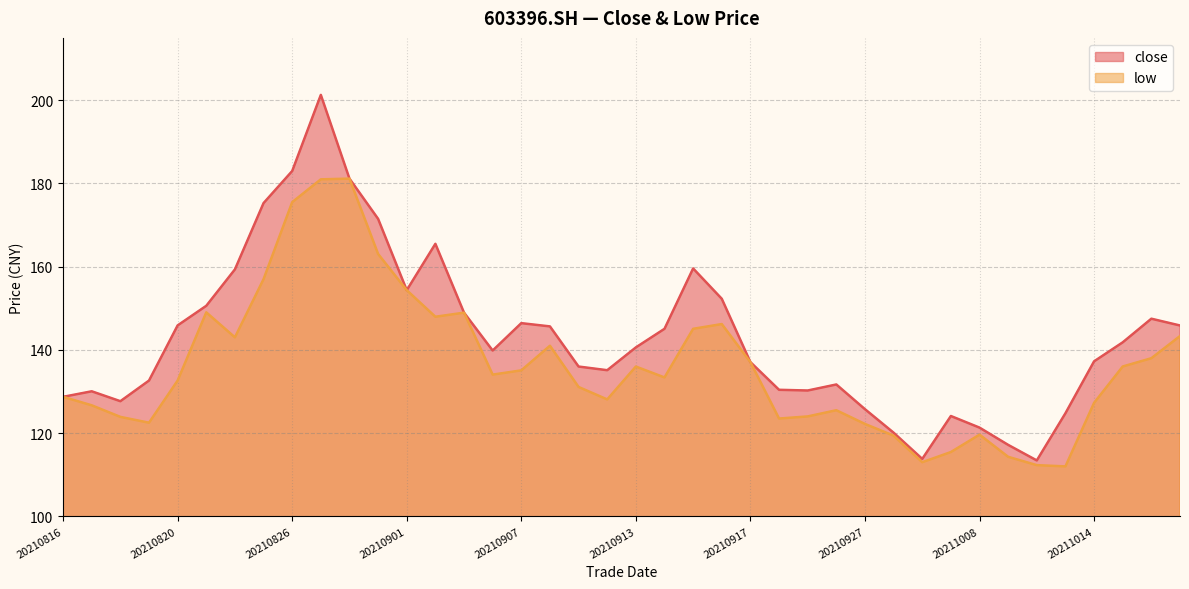

True or false: low has a value of 175.5 at 20210826.

True